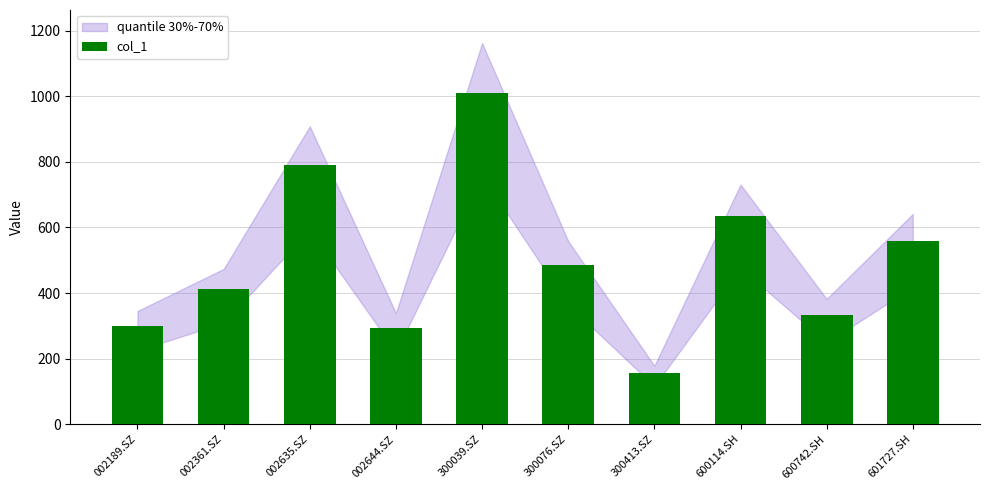

Approximately how many times larger is the value at 600742.SH compared to 600114.SH?

0.5